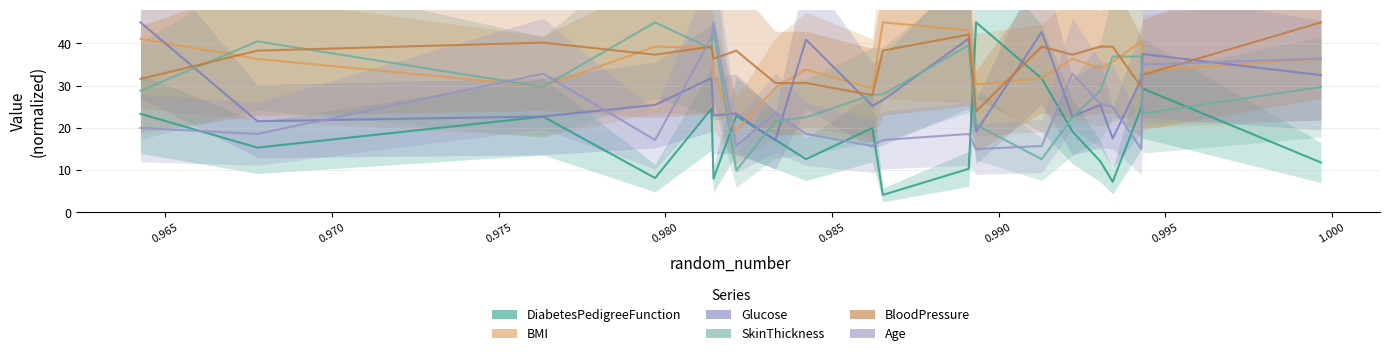

What is the label of the 14th point from the right?

0.990